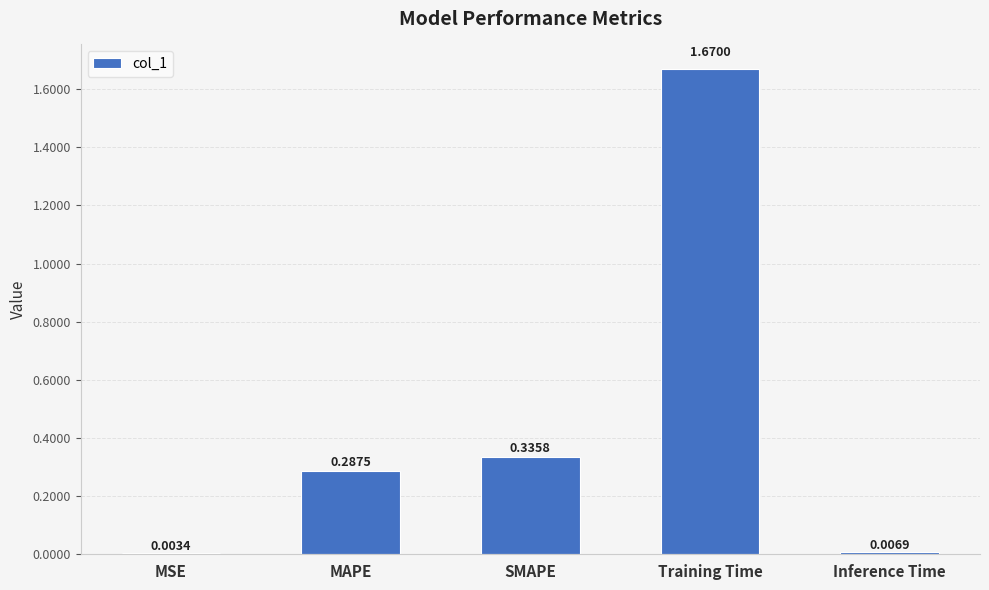

What is the change in value from MAPE to Inference Time?

-0.3